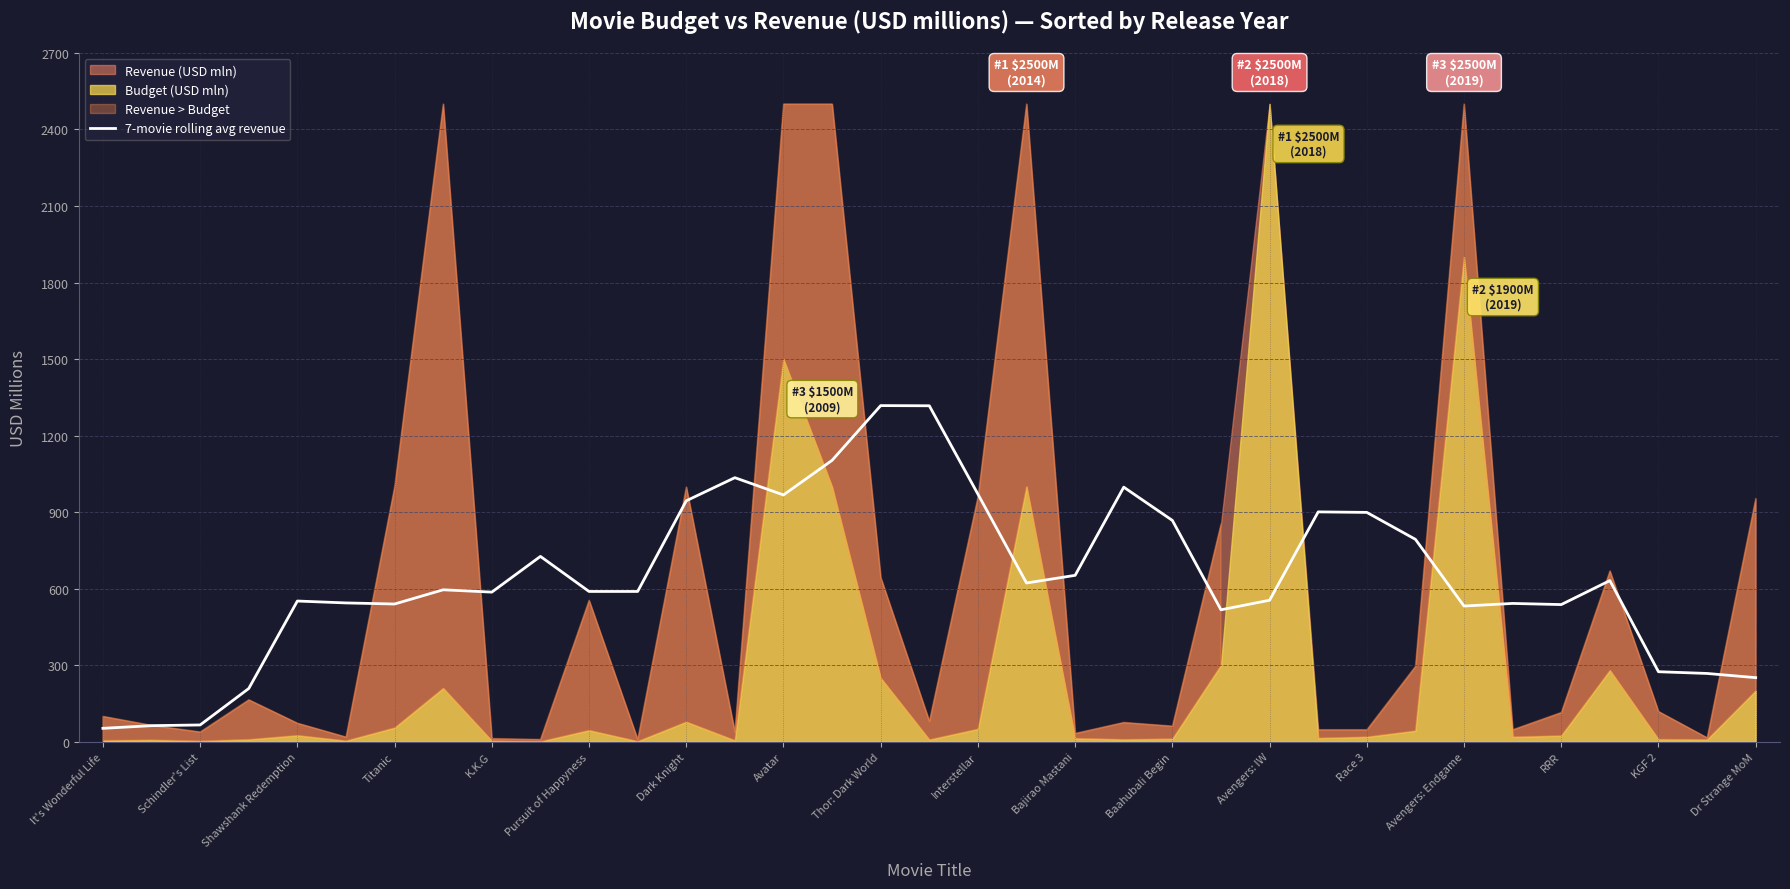

What is the sum of all values?

22611.6